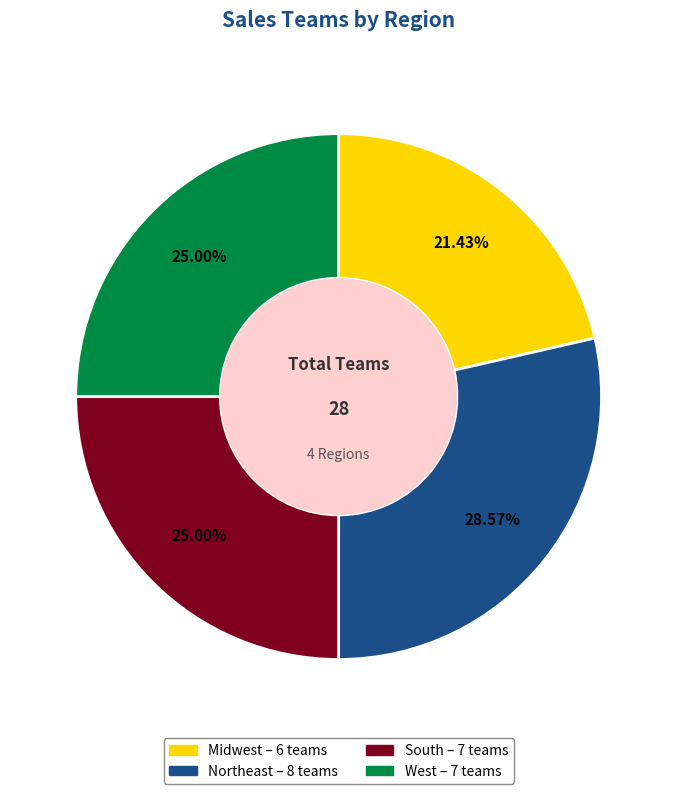

How many slices are in this pie chart?

4